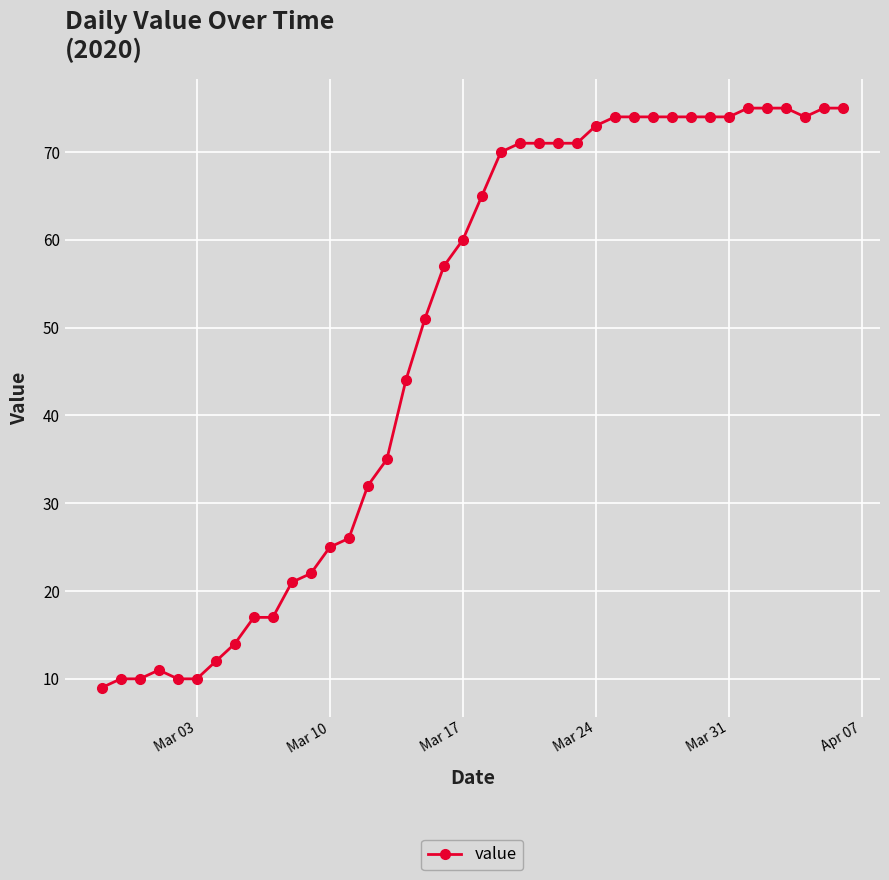

What is the difference between the maximum and second lowest values?

65